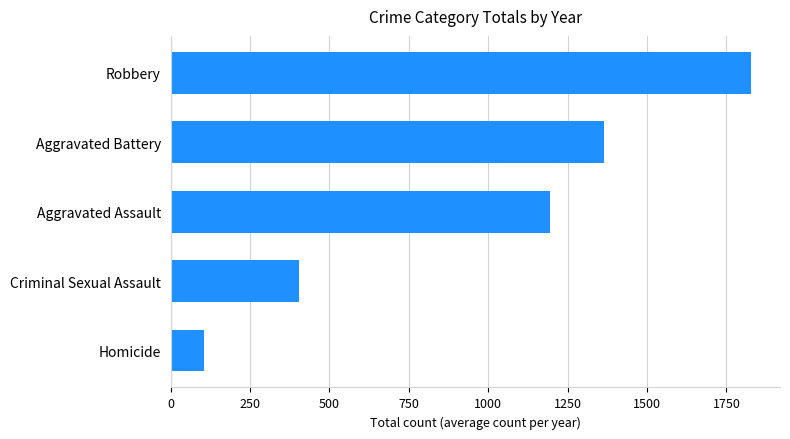

What is the greatest value displayed?

1827.1